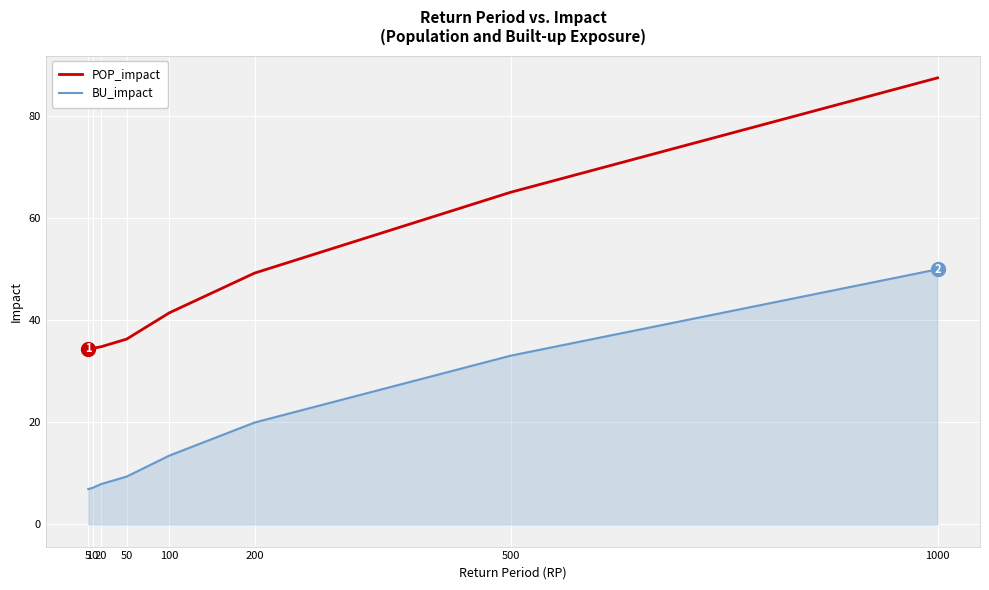

At how many categories does at least one series exceed 81?

1